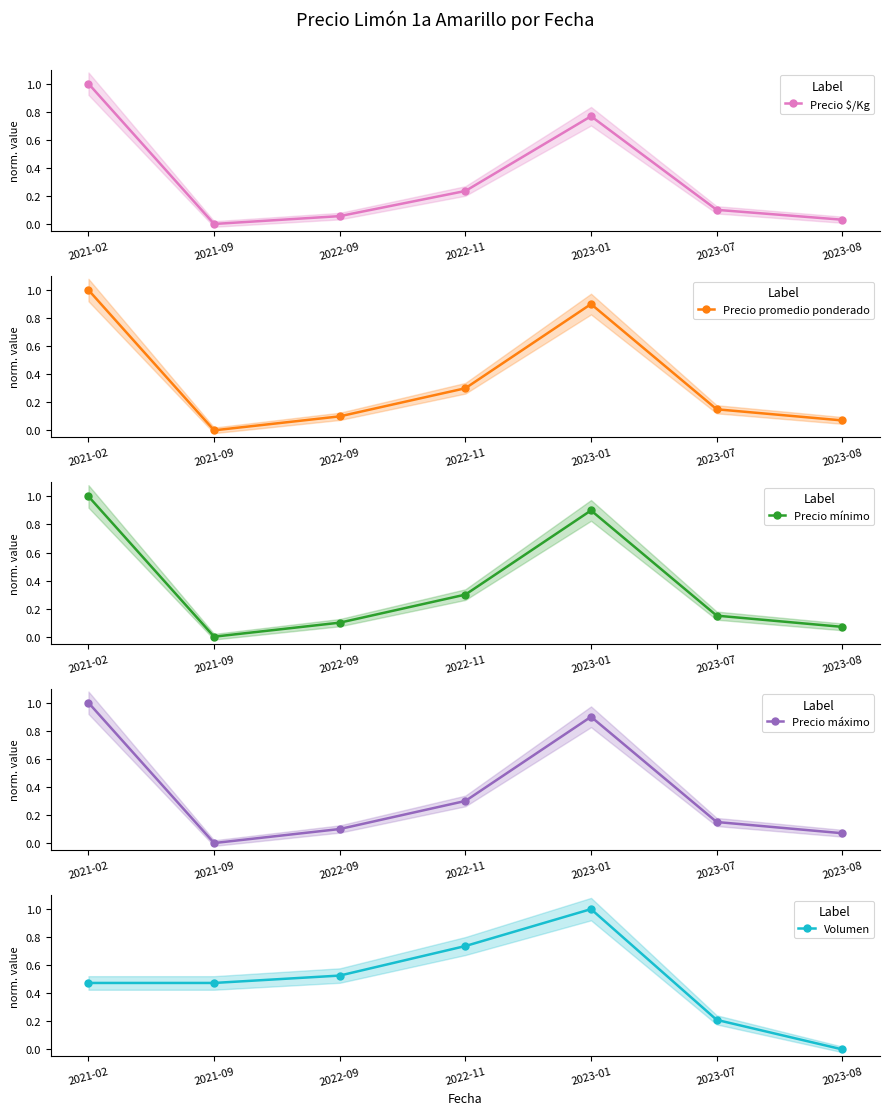

Reading right to left, extract all data points from this chart.

Precio $/Kg: 2023-08=0.0	2023-07=0.1	2023-01=0.8	2022-11=0.2	2022-09=0.1	2021-09=0.0	2021-02=1.0
Precio promedio ponderado: 2023-08=0.1	2023-07=0.1	2023-01=0.9	2022-11=0.3	2022-09=0.1	2021-09=0.0	2021-02=1.0
Precio mínimo: 2023-08=0.1	2023-07=0.1	2023-01=0.9	2022-11=0.3	2022-09=0.1	2021-09=0.0	2021-02=1.0
Precio máximo: 2023-08=0.1	2023-07=0.1	2023-01=0.9	2022-11=0.3	2022-09=0.1	2021-09=0.0	2021-02=1.0
Volumen: 2023-08=0.0	2023-07=0.2	2023-01=1.0	2022-11=0.7	2022-09=0.5	2021-09=0.5	2021-02=0.5